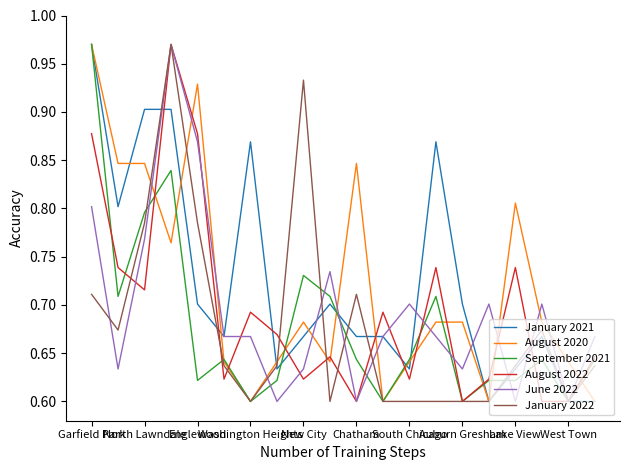

How many categories are shown in the chart?

20